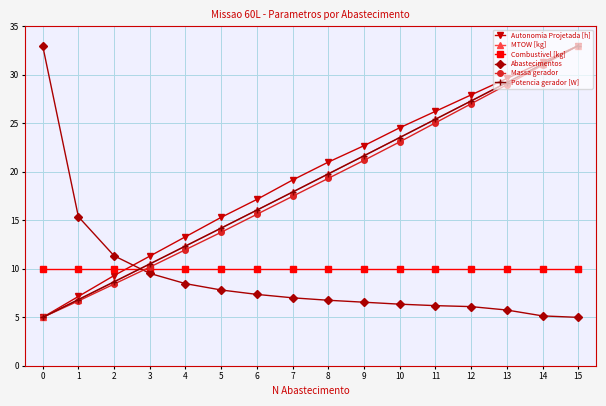

What is the value of the Massa gerador point at the 14th from the left?

29.0